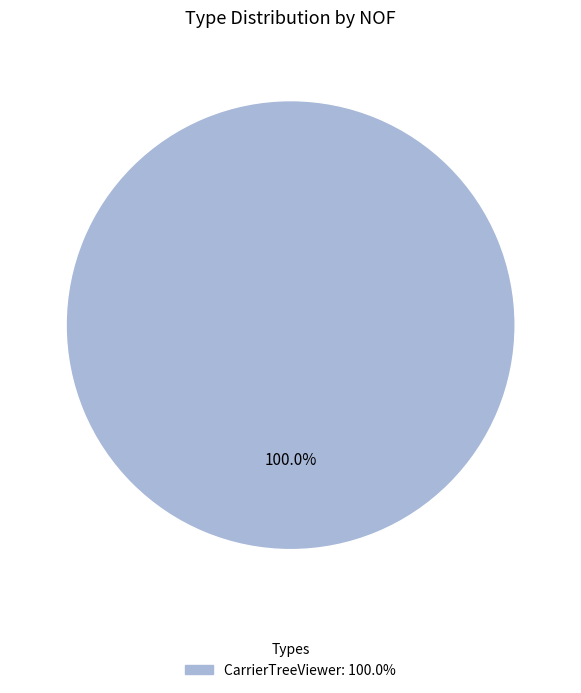

Is there any slice that represents more than half of the pie?

Yes